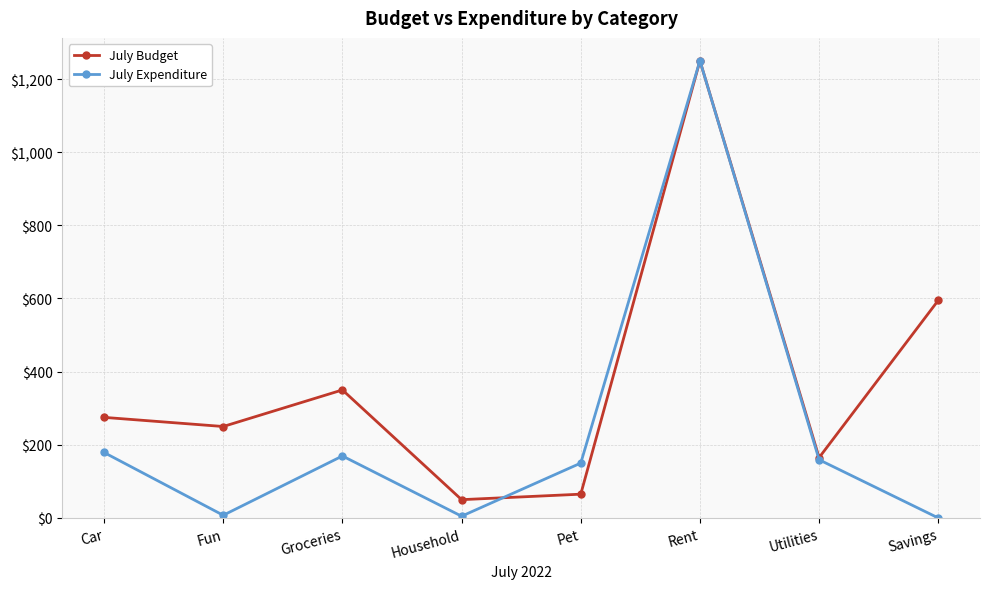

Where is July Budget nearest to the value 650?

Savings